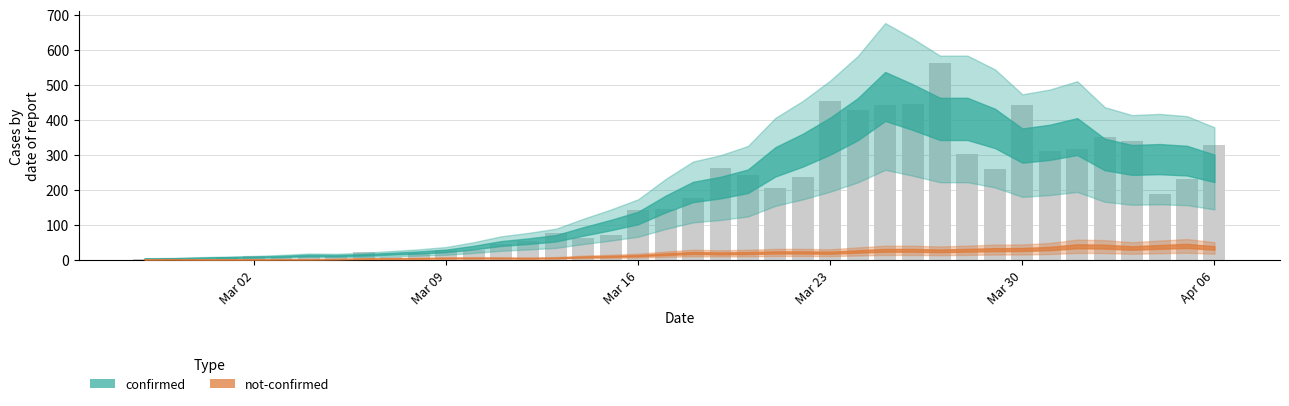

What is the greatest value displayed?

562